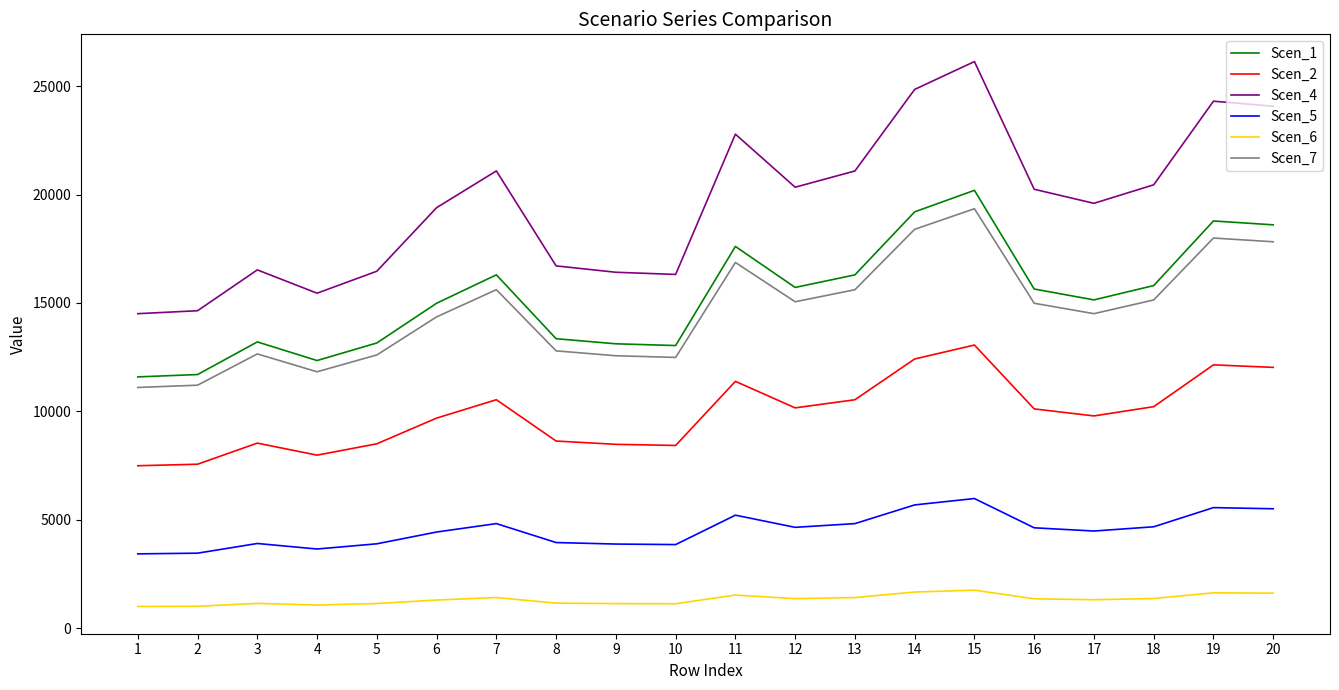

Between 14 and 19, which series saw the biggest shift?

Scen_4